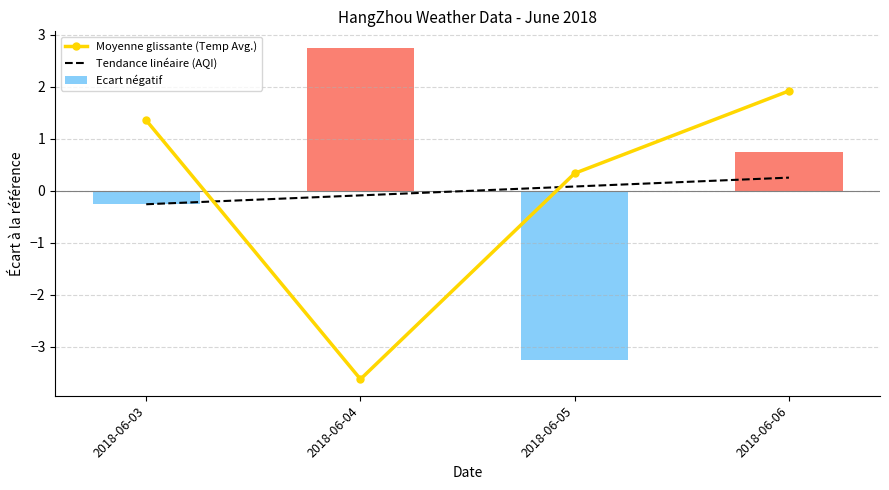

How many Tendance linéaire (AQI) values are between 0 and 1?

2